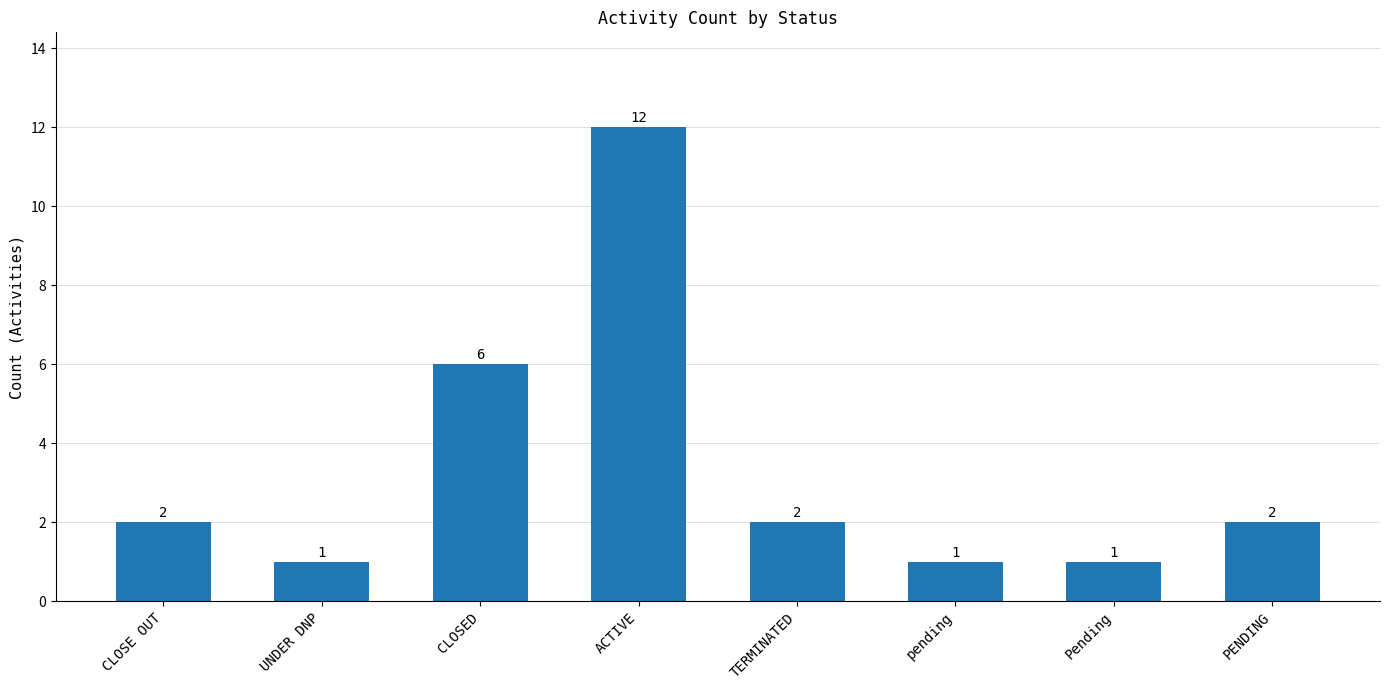

How many distinct data groups are displayed?

1